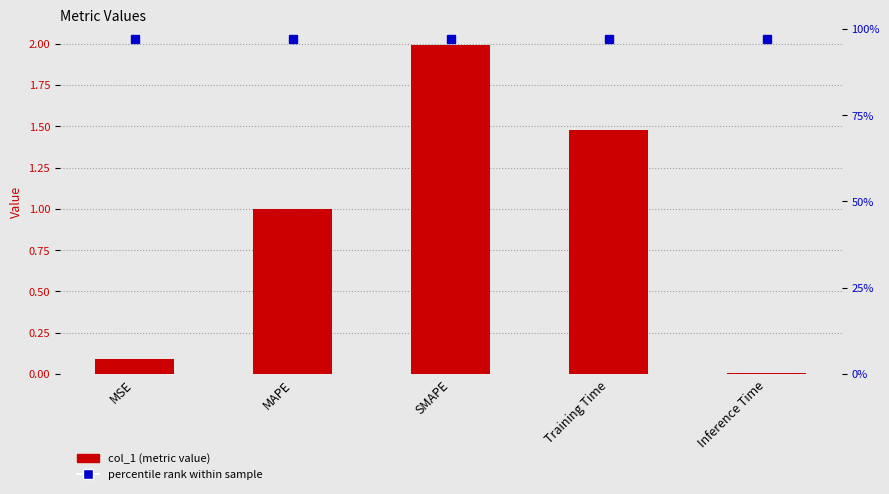

What is the sum of all percentile rank values?

4.8